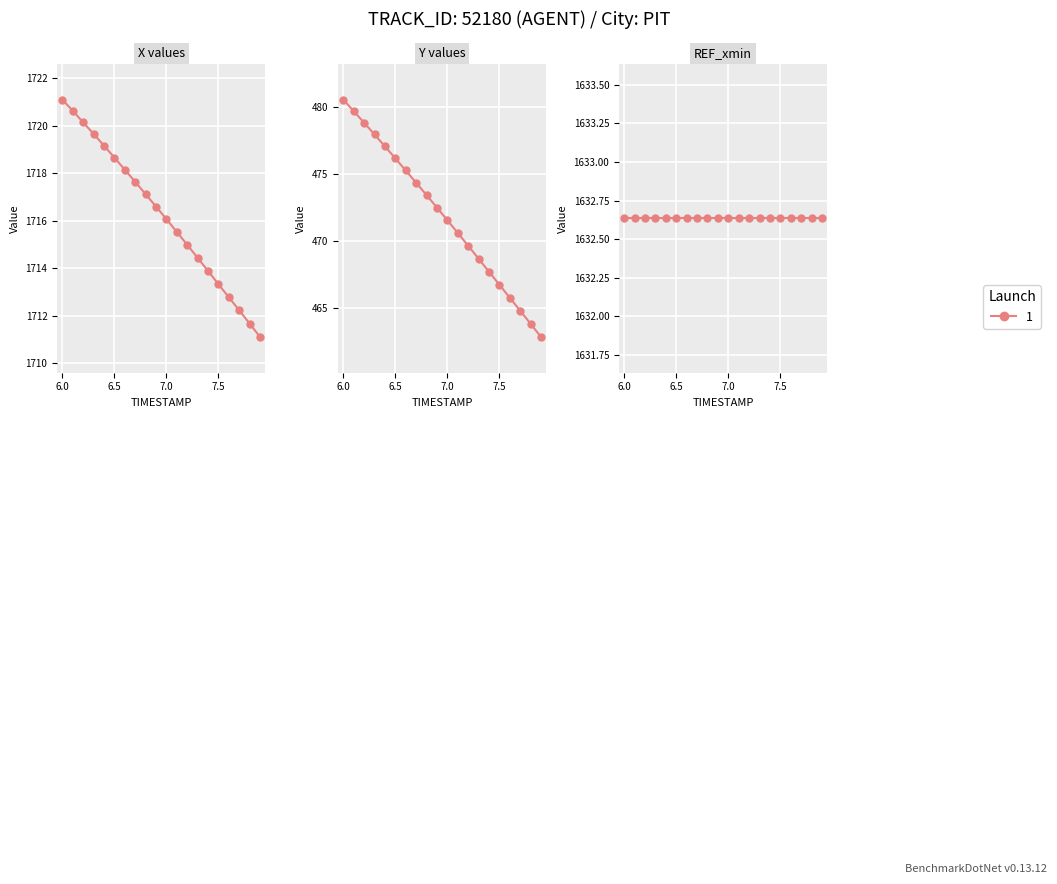

True or false: Y has more than 0 interior local peaks.

False